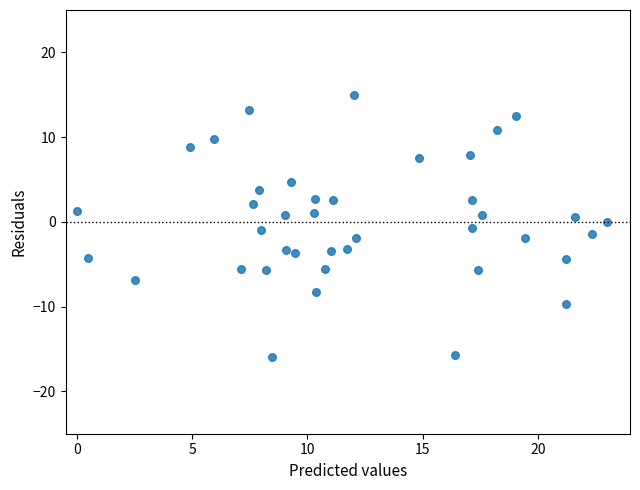

What is the range of Y values (max minus min)?

30.9